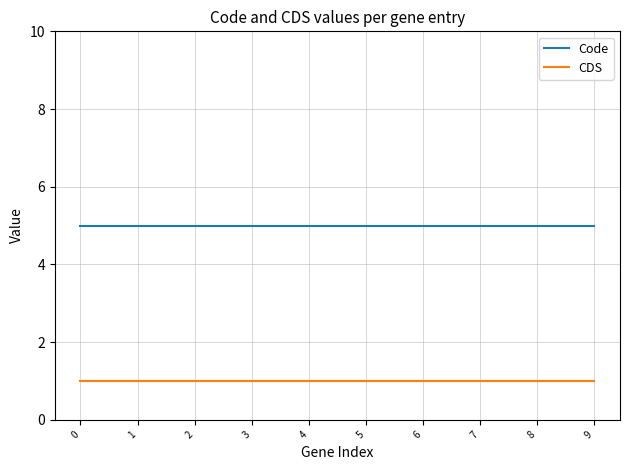

What is the total value across all series at 2?

6